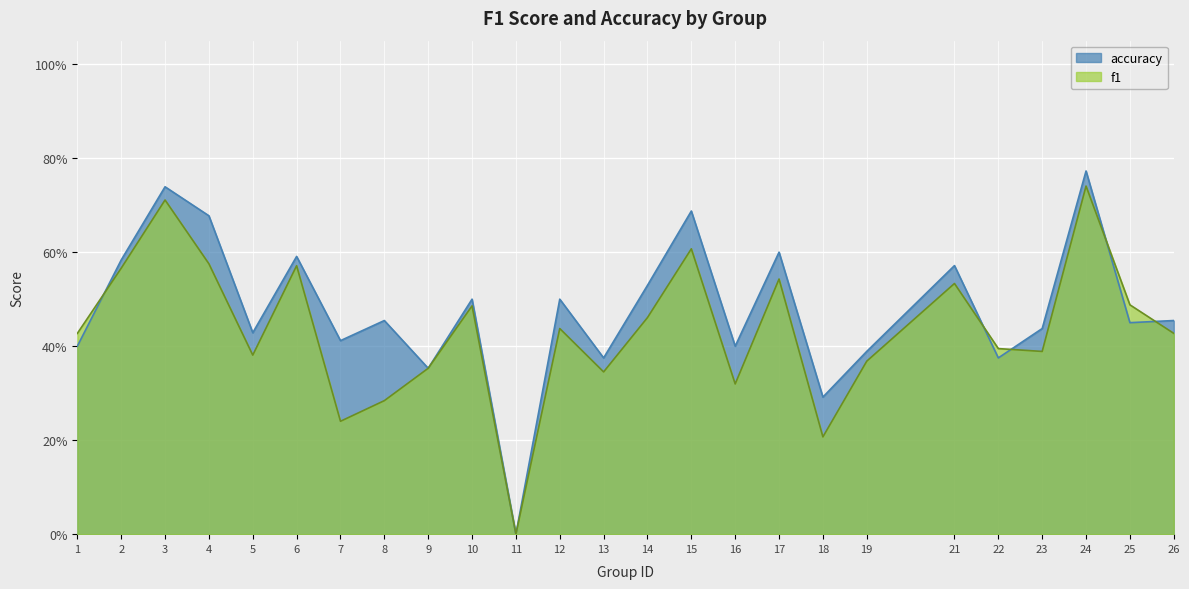

Reading left to right, extract all data points from this chart.

f1: 0.4	0.6	0.7	0.6	0.4	0.6	0.2	0.3	0.4	0.5	0.0	0.4	0.3	0.5	0.6	0.3	0.5	0.2	0.4	0.5	0.4	0.4	0.7	0.5	0.4
accuracy: 0.4	0.6	0.7	0.7	0.4	0.6	0.4	0.5	0.4	0.5	0.0	0.5	0.4	0.5	0.7	0.4	0.6	0.3	0.4	0.6	0.4	0.4	0.8	0.5	0.5